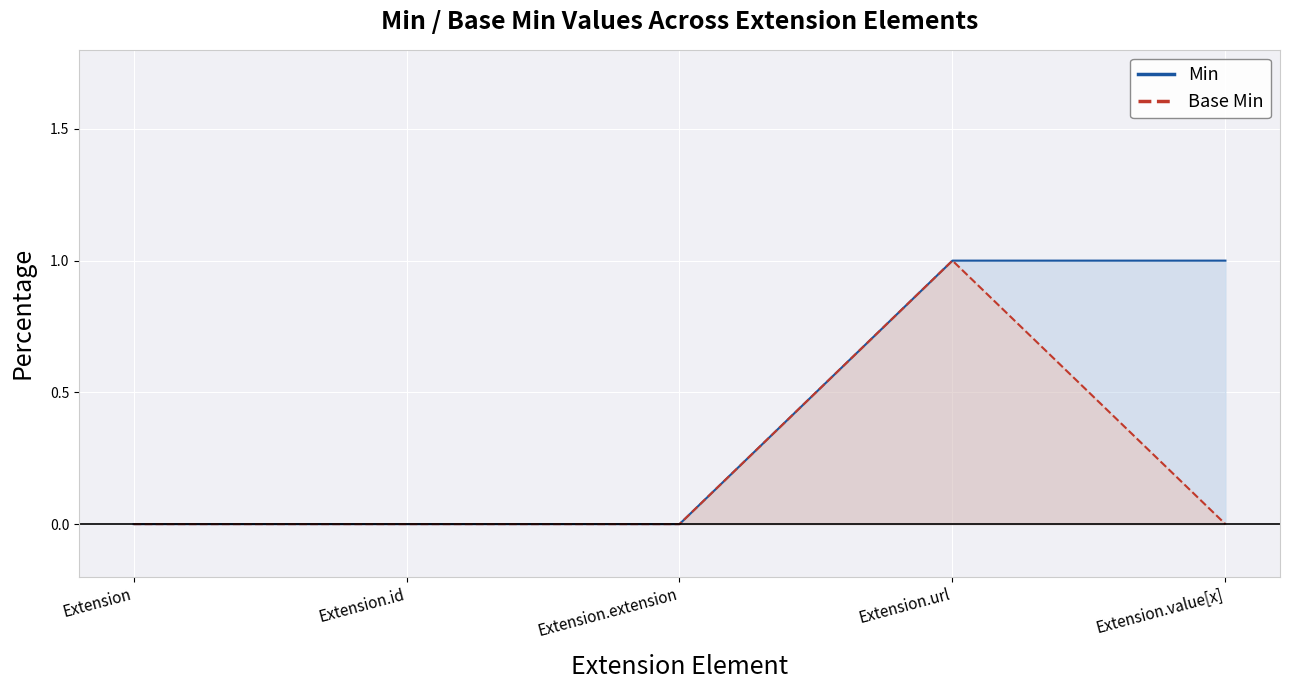

List the series in order of their peak value, highest first.

Min, Base Min